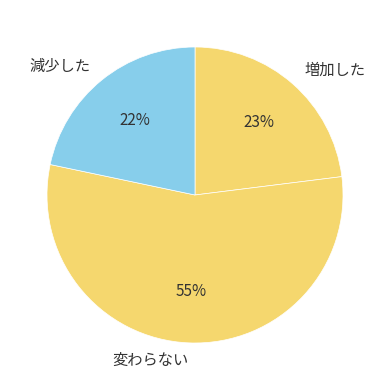

Which slice is the largest?

変わらない